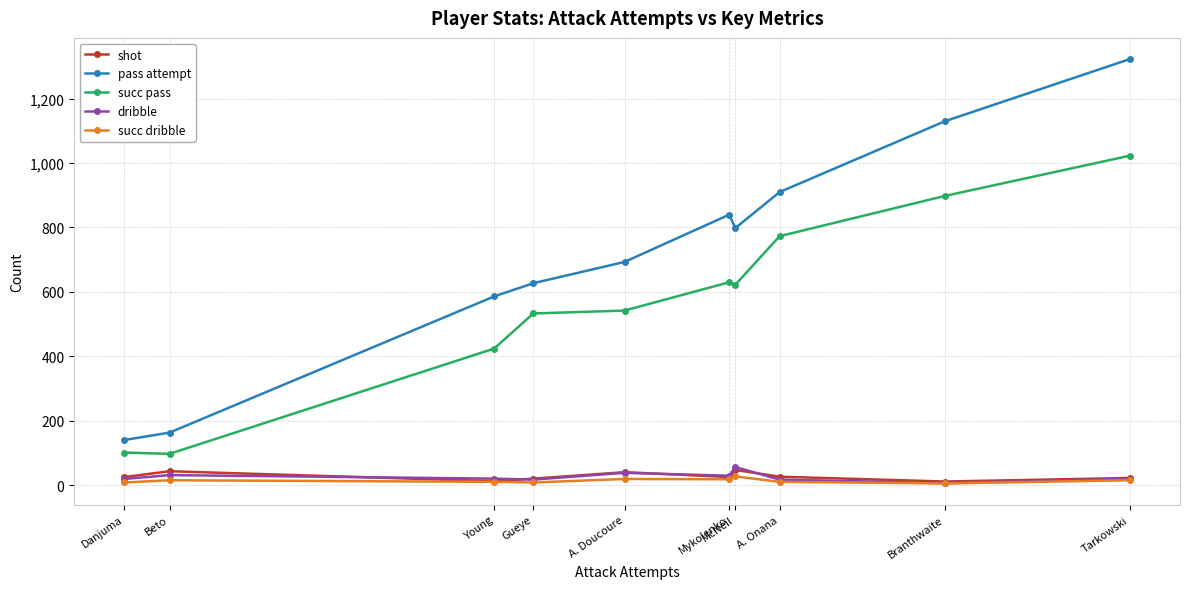

How many data points in dribble are less than 20?

5